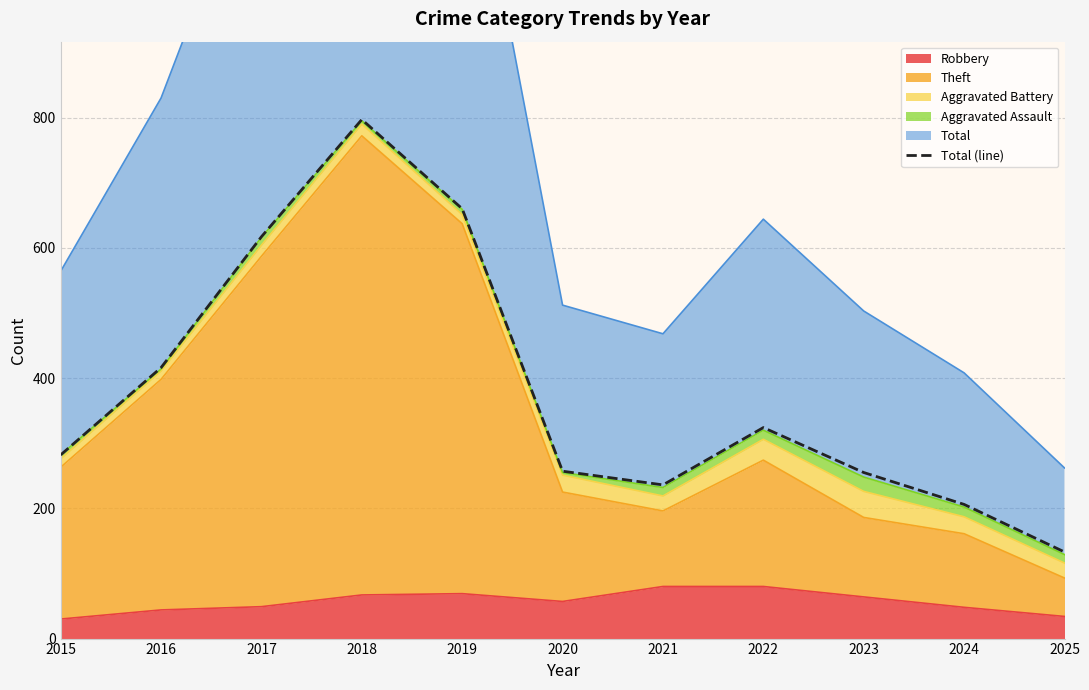

Is it true that the value at 2020 is 453?

False